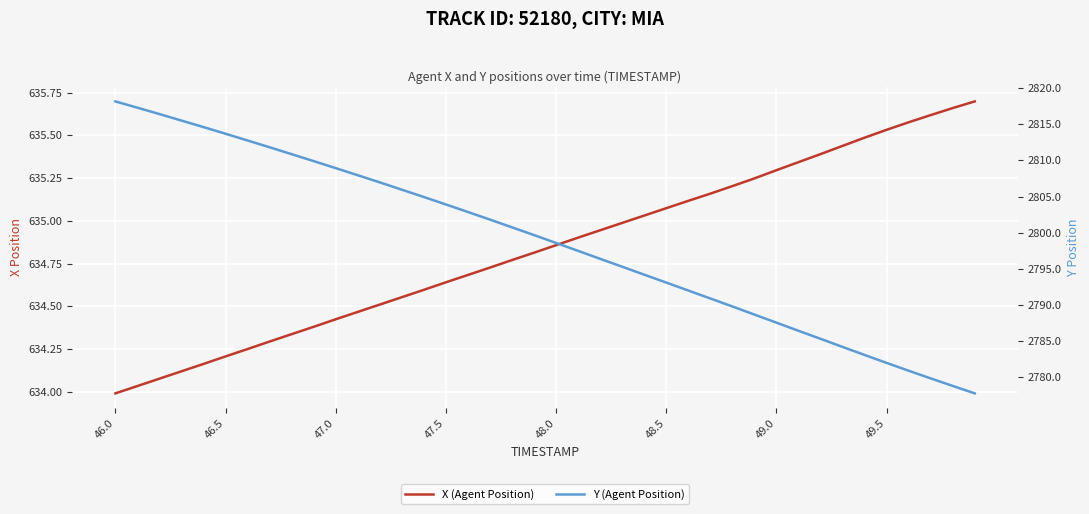

Count the number of categories in the chart.

40